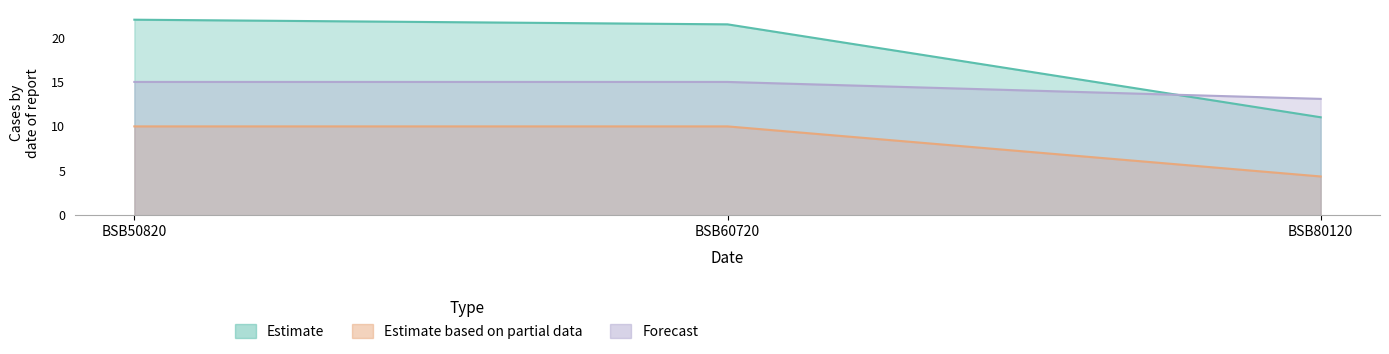

Rank the series at BSB60720 from highest to lowest value.

Estimate, Forecast, Estimate based on partial data